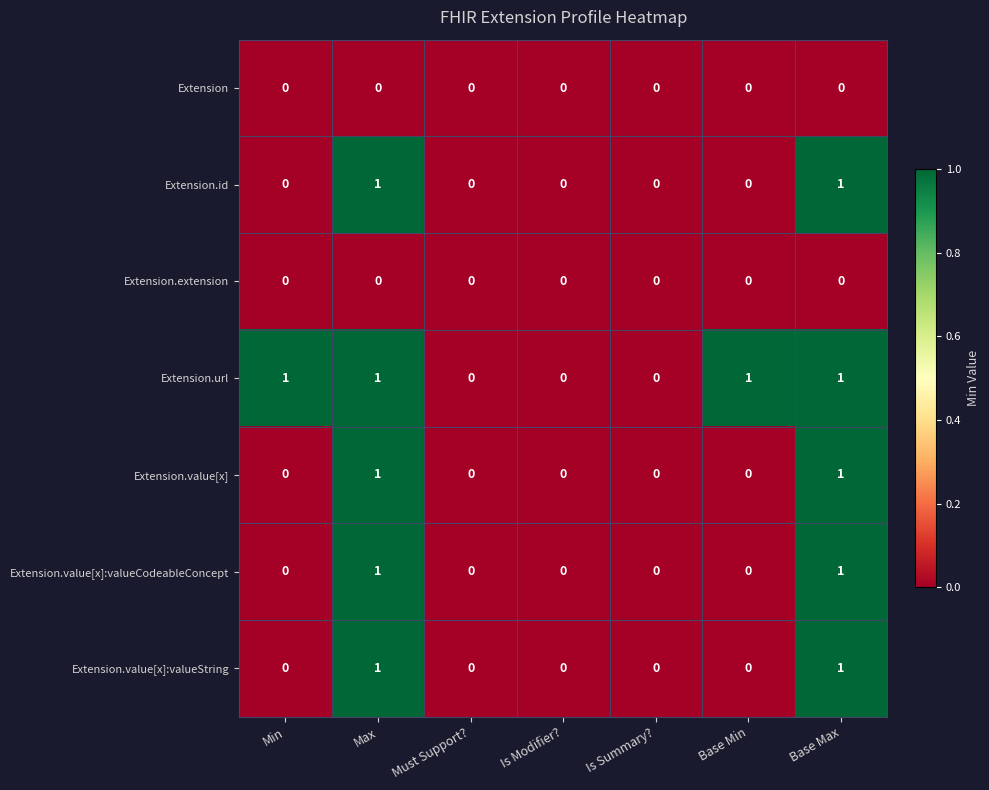

Which series has the largest total across all categories?

Extension.url